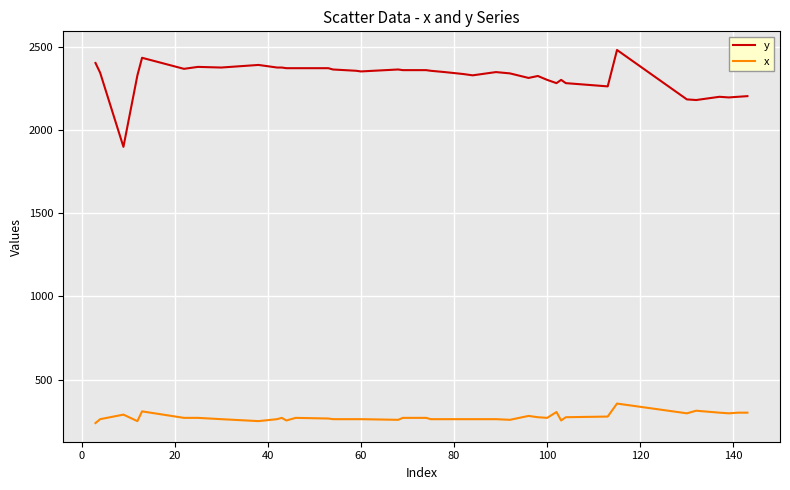

True or false: x has more than 2 interior local peaks.

True